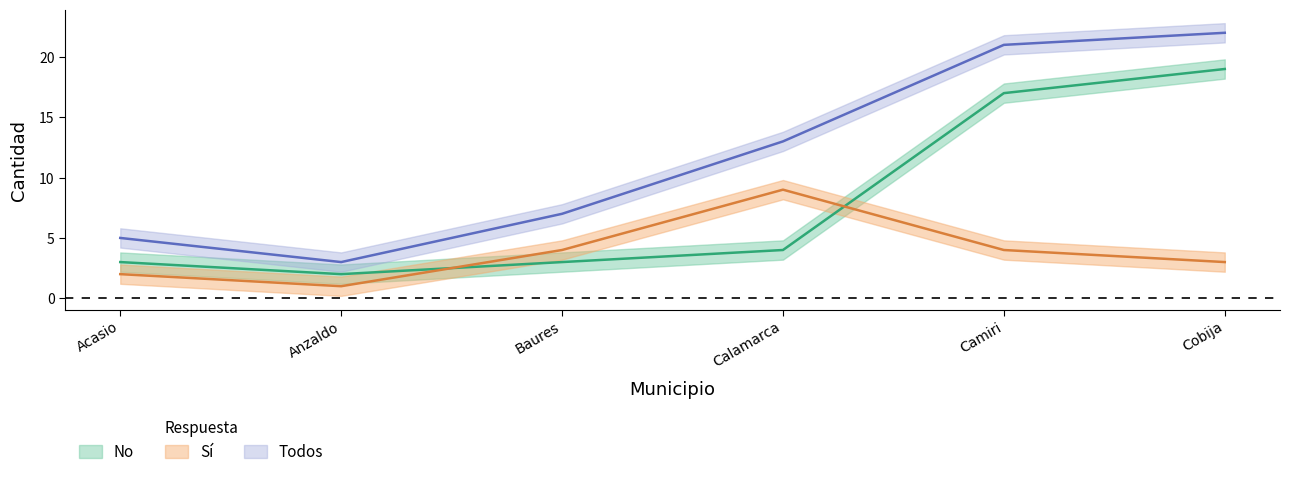

What is the difference between the Todos values at Anzaldo and Camiri?

18